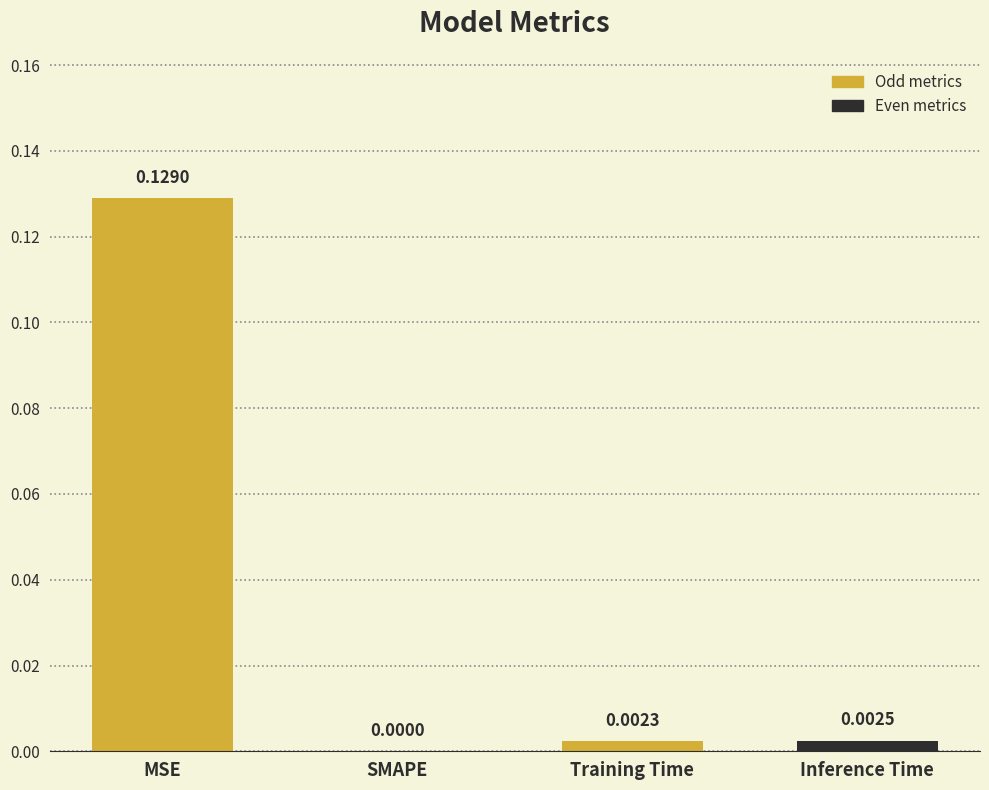

Which label corresponds to the largest value in the chart?

MSE